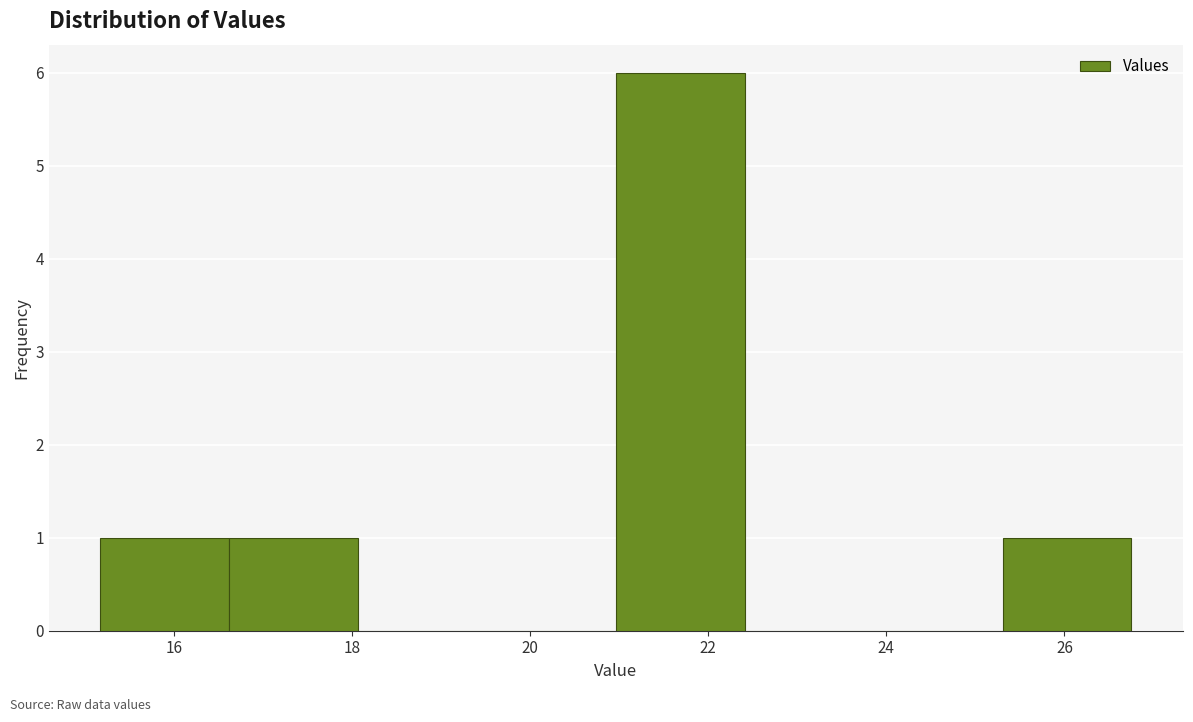

Which range on the x-axis has the tallest bar?

21.0 to 22.4